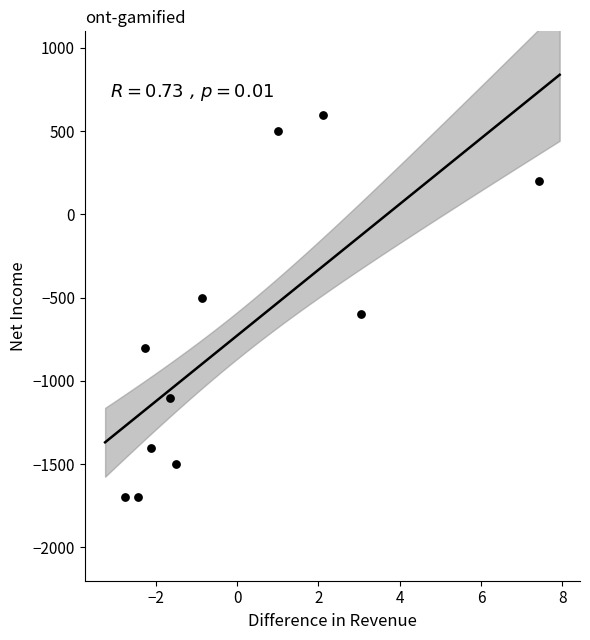

What is the average Y value?

-727